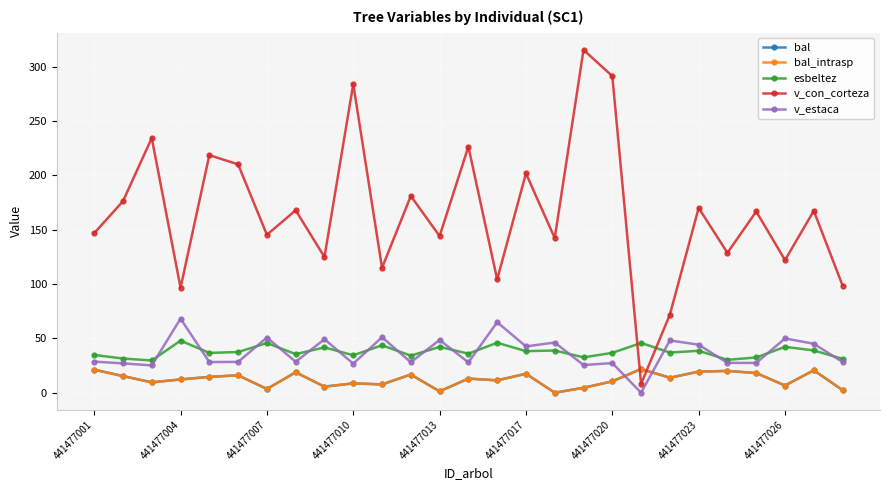

Reading left to right, what are all the values shown in this chart?

bal: 21.2	15.3	9.5	12.2	14.5	16.0	3.4	18.8	5.6	8.6	7.6	16.7	1.2	13.0	11.3	17.4	0.0	4.5	10.4	21.8	13.8	19.4	20.0	18.1	6.6	20.6	2.3
bal_intrasp: 21.2	15.3	9.5	12.2	14.5	16.0	3.4	18.8	5.6	8.6	7.6	16.7	1.2	13.0	11.3	17.4	0.0	4.5	10.4	21.8	13.8	19.4	20.0	18.1	6.6	20.6	2.3
esbeltez: 34.7	31.4	29.6	47.9	36.6	37.4	45.7	35.5	41.7	34.4	43.6	34.1	42.1	35.9	46.0	38.2	38.8	32.5	36.6	45.8	36.9	38.5	30.2	32.4	42.2	38.9	31.1
v_con_corteza: 146.8	176.2	234.4	96.5	218.6	210.1	145.3	167.8	124.8	284.0	114.8	181.0	144.1	226.4	104.2	201.8	142.3	315.5	291.3	8.1	71.8	170.0	128.7	166.7	122.0	167.3	98.6
v_estaca: 28.6	27.0	25.1	68.1	28.2	28.3	50.8	28.4	49.2	26.7	51.0	28.0	48.5	27.9	64.9	42.6	46.1	25.4	27.2	0.0	48.1	44.2	27.4	27.4	49.9	45.0	28.3